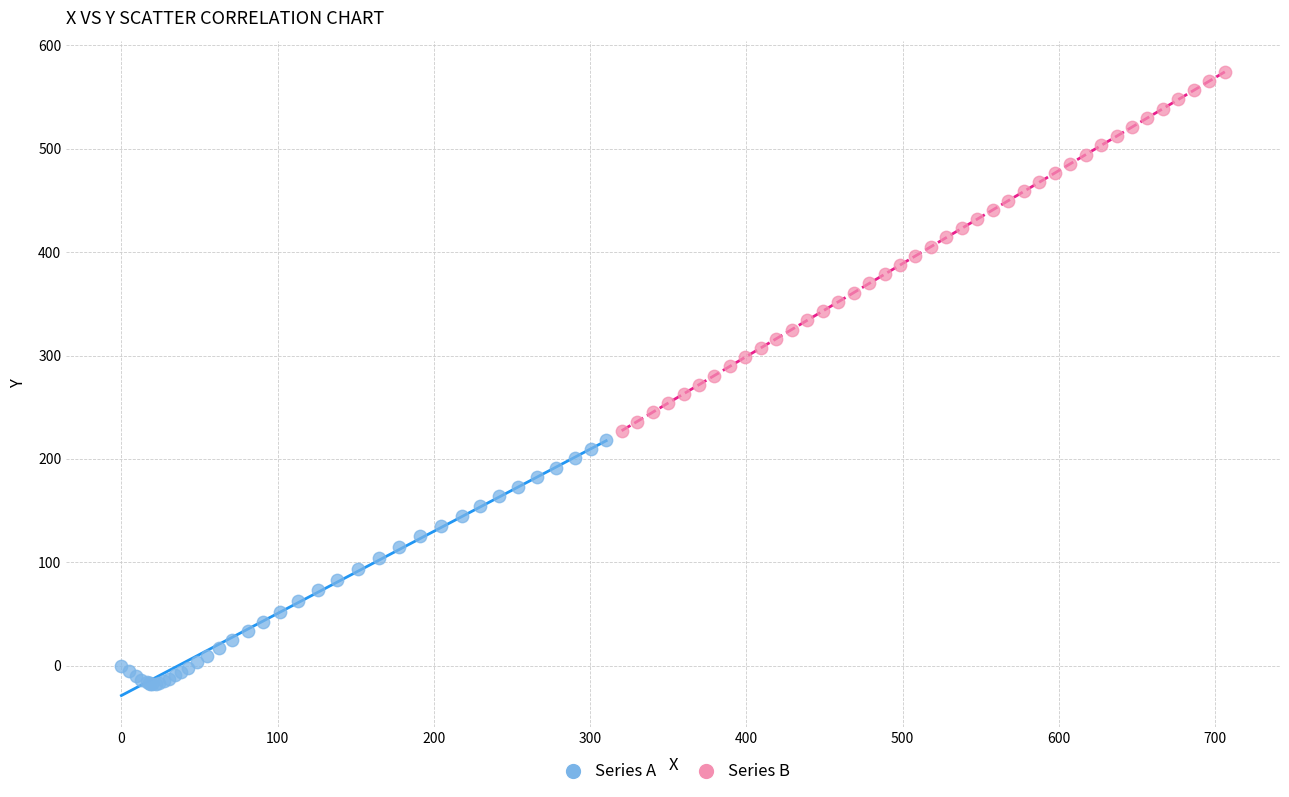

Which series reaches the minimum Y coordinate?

Series A